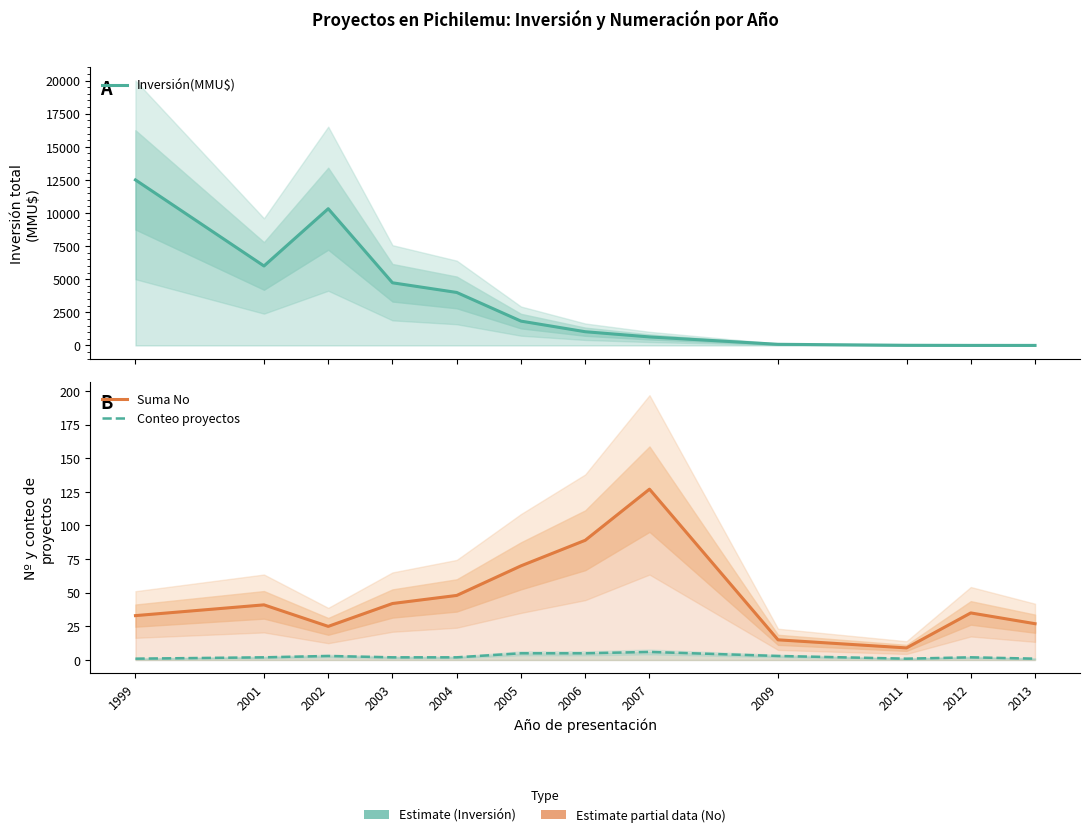

Rank the series by their maximum value, from highest to lowest.

Inversión(MMU$), Suma No, Conteo proyectos